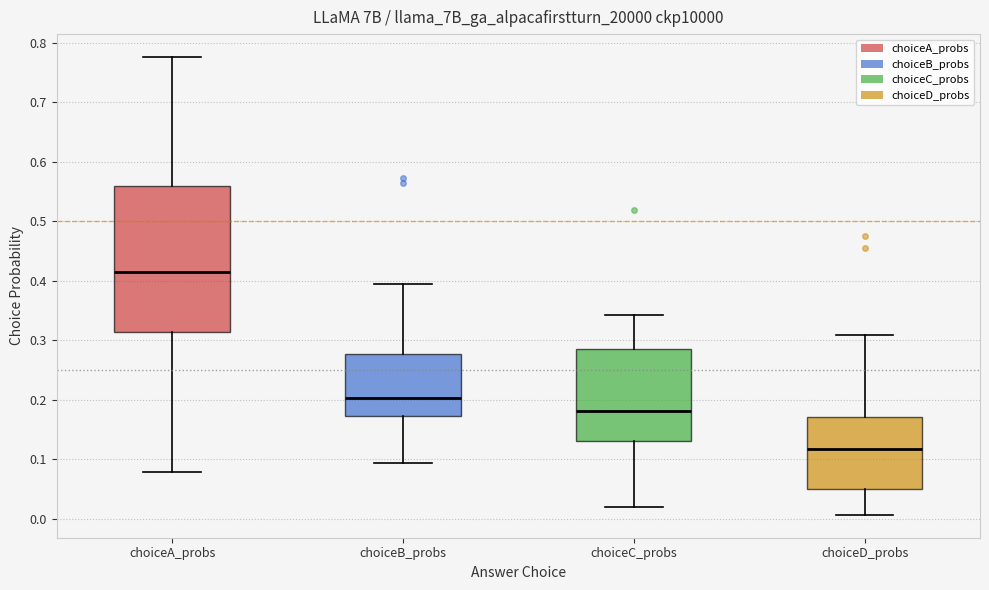

Reading left to right, transcribe this box plot: for each box, give where its median line is, the range the box spans, and where its two whiskers end, as read against the y-axis. The values are not printed on the chart, so give them approximately, as read against the axis.

choiceA_probs: median 0.42, box 0.31 to 0.56, whiskers 0.08 to 0.78
choiceB_probs: median 0.20, box 0.17 to 0.28, whiskers 0.09 to 0.39
choiceC_probs: median 0.18, box 0.13 to 0.29, whiskers 0.02 to 0.34
choiceD_probs: median 0.12, box 0.05 to 0.17, whiskers 0.01 to 0.31